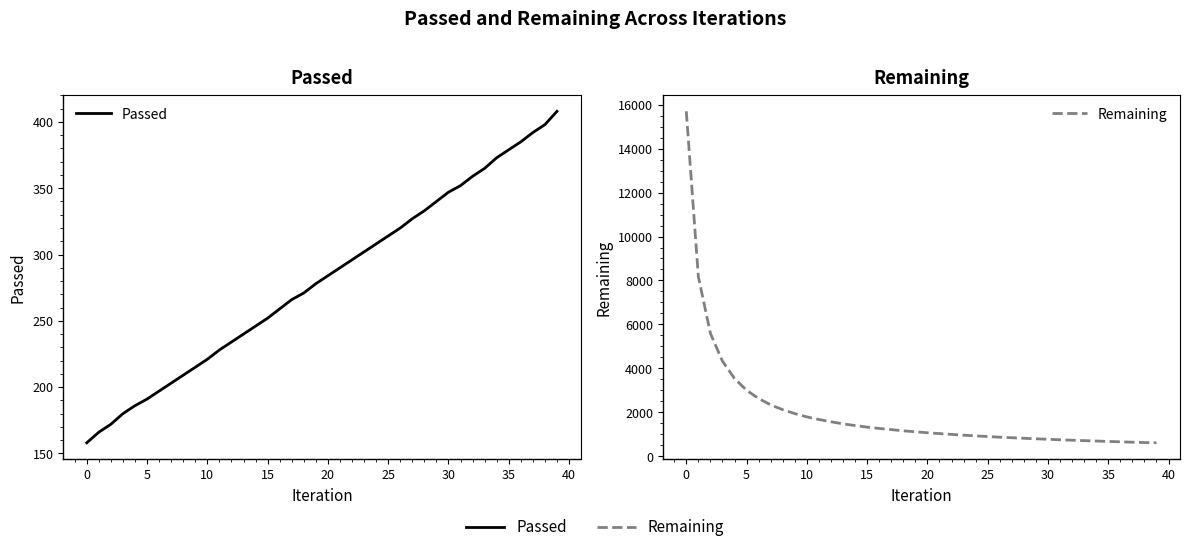

Reading left to right, what are all the values shown in this chart?

Passed: 158	166	172	180	186	191	197	203	209	215	221	228	234	240	246	252	259	266	271	278	284	290	296	302	308	314	320	327	333	340	347	352	359	365	373	379	385	392	398	408
Remaining: 15698	8176	5593	4325	3537	3004	2627	2337	2118	1939	1791	1673	1568	1474	1397	1325	1266	1211	1157	1113	1068	1031	994	958	926	896	867	842	817	793	772	749	729	710	693	673	656	640	622	612